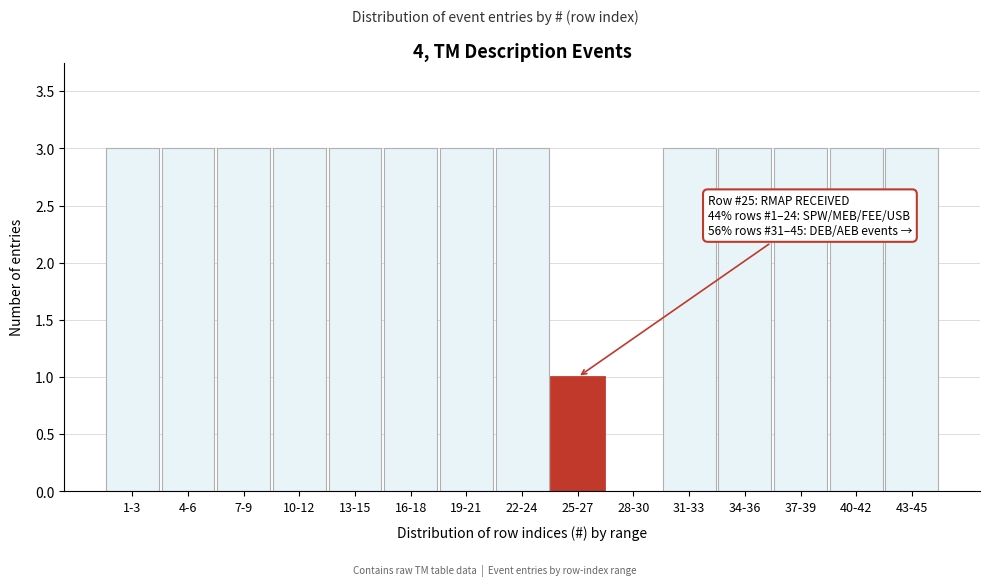

Reading left to right, transcribe all the data shown in this chart.

1-3=3	4-6=3	7-9=3	10-12=3	13-15=3	16-18=3	19-21=3	22-24=3	25-27=1	28-30=0	31-33=3	34-36=3	37-39=3	40-42=3	43-45=3